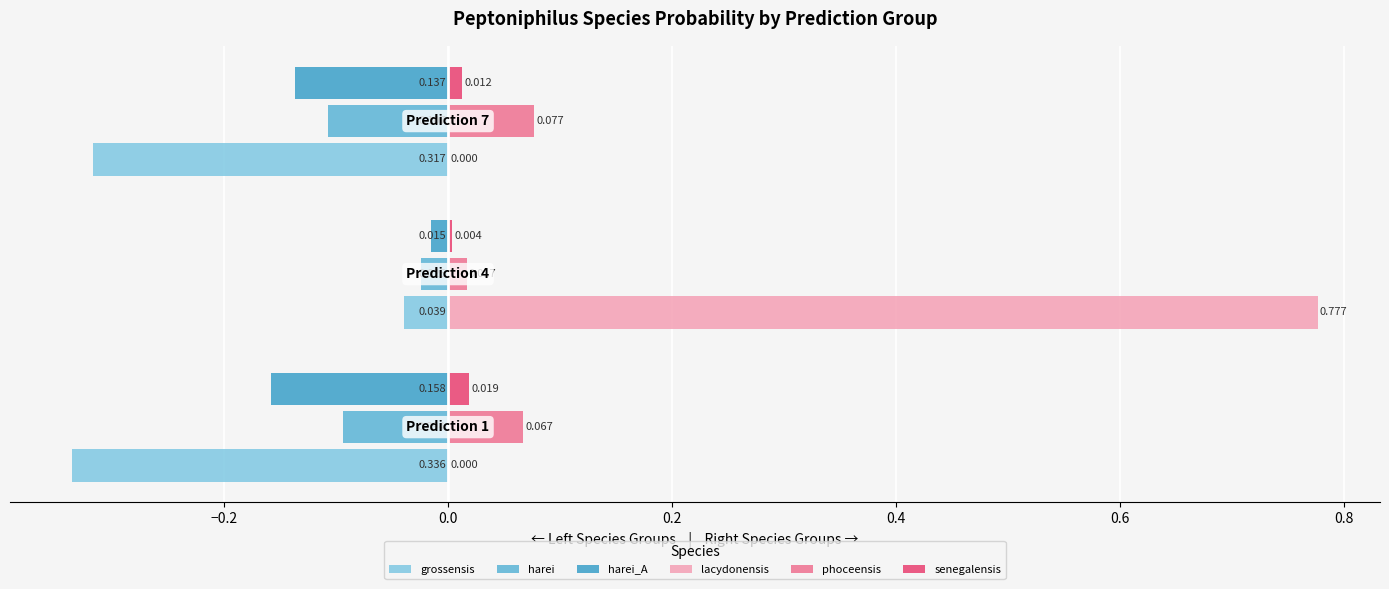

Reading right to left, what are all the values shown in this chart?

grossensis: -0.3	-0.0	-0.3
harei: -0.1	-0.0	-0.1
harei_A: -0.1	-0.0	-0.2
lacydonensis: 0.0	0.8	0.0
phoceensis: 0.1	0.0	0.1
senegalensis: 0.0	0.0	0.0